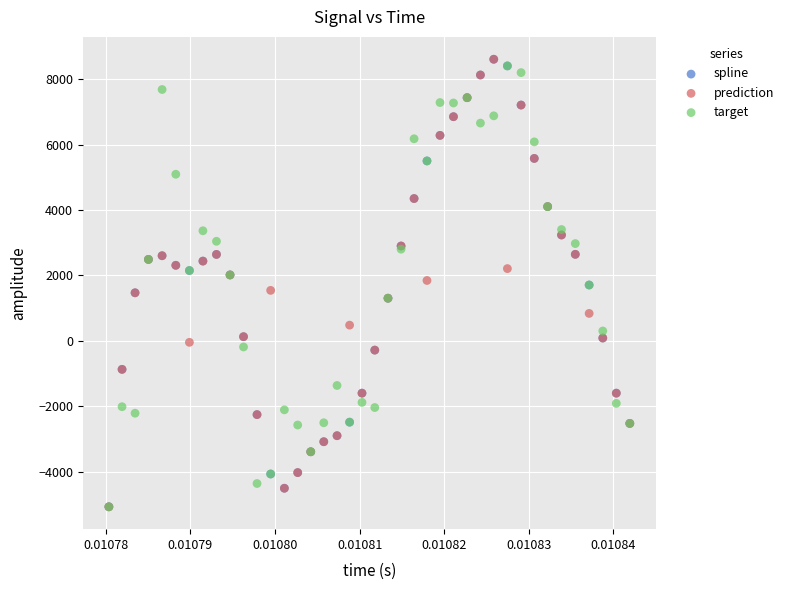

What are all the series names shown in the legend?

spline, prediction, target